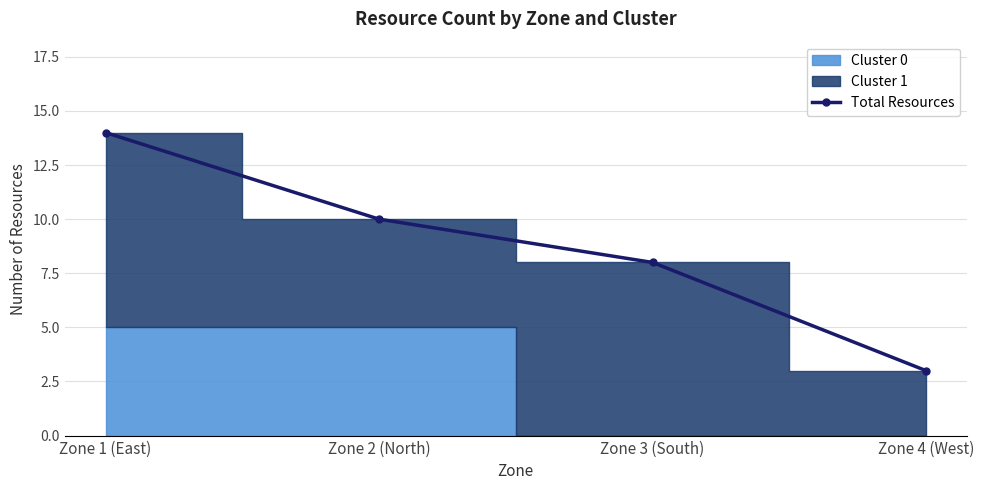

List the labels in order of value, largest first.

Zone 1 (East), Zone 2 (North), Zone 3 (South), Zone 4 (West)